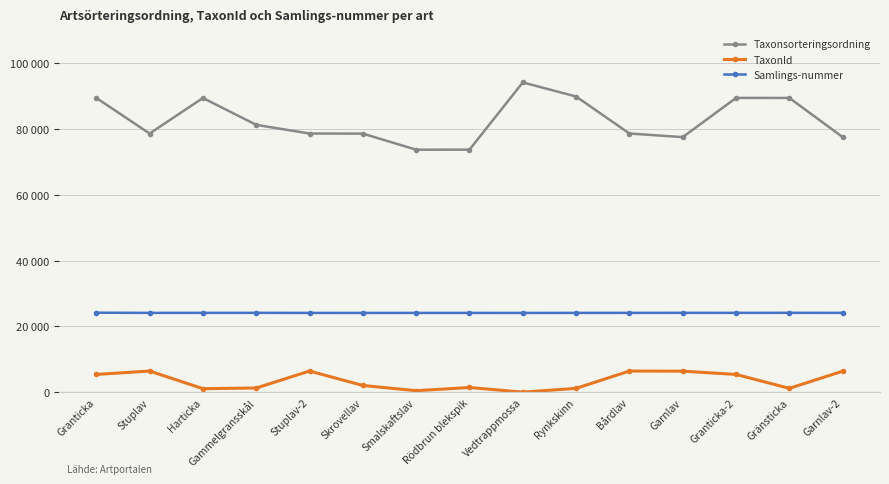

At which label does Taxonsorteringsordning first exceed 78602?

Granticka